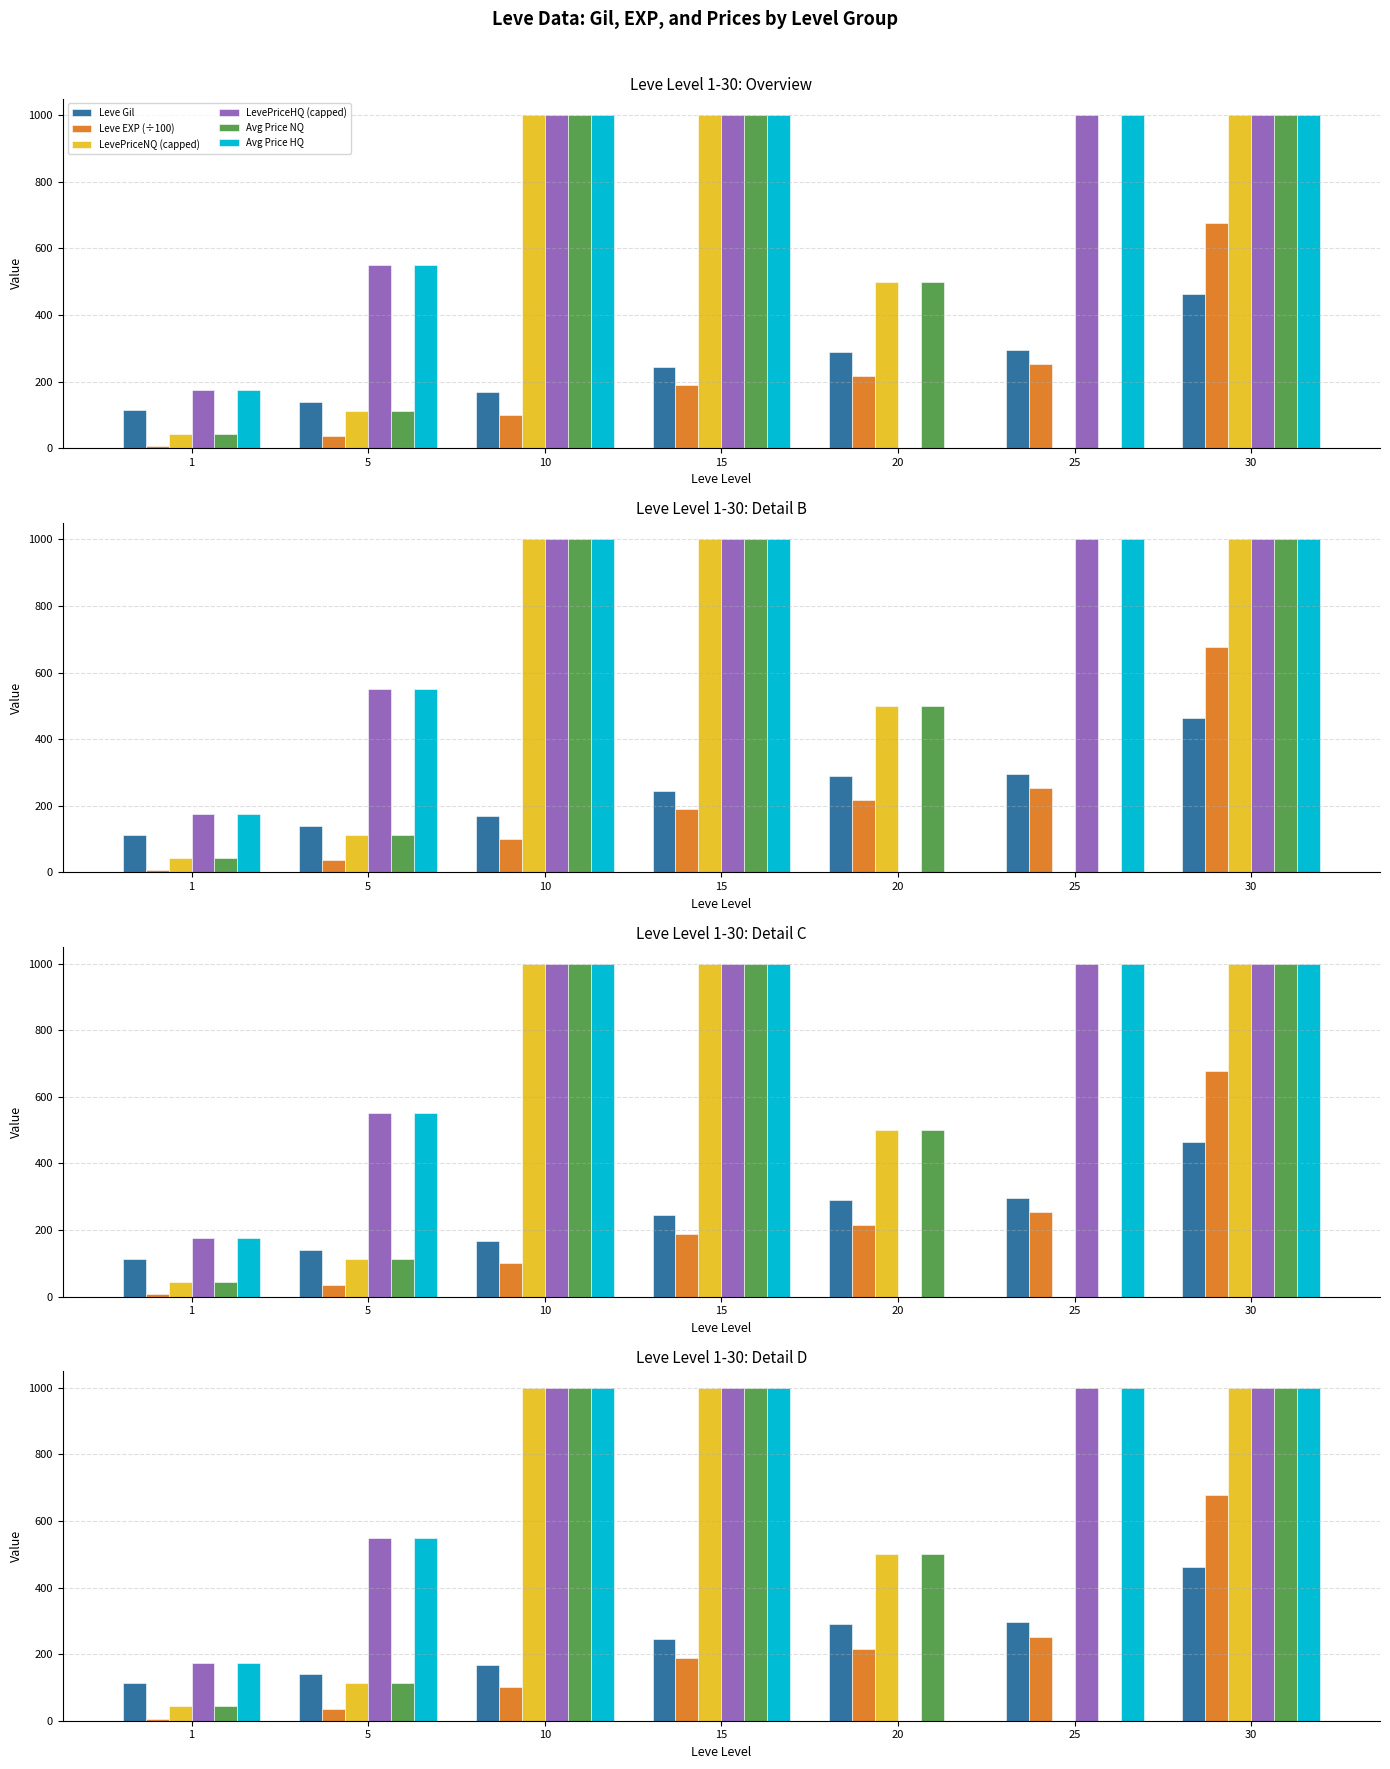

What is the value of the Leve EXP (÷100) bar at the 5th from the left?

216.0